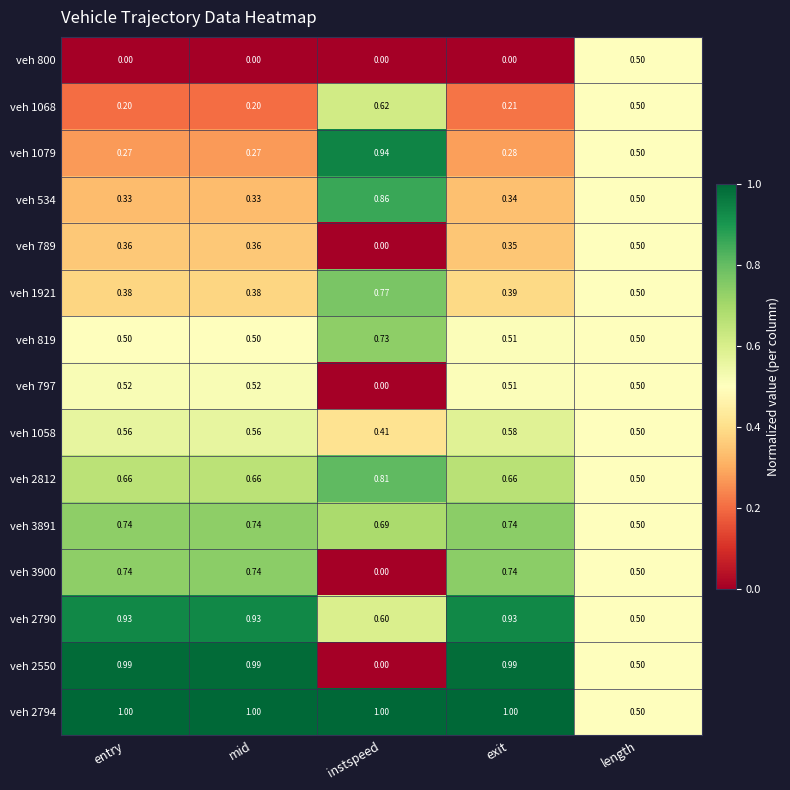

At which label does veh 2550 reach its minimum?

instspeed